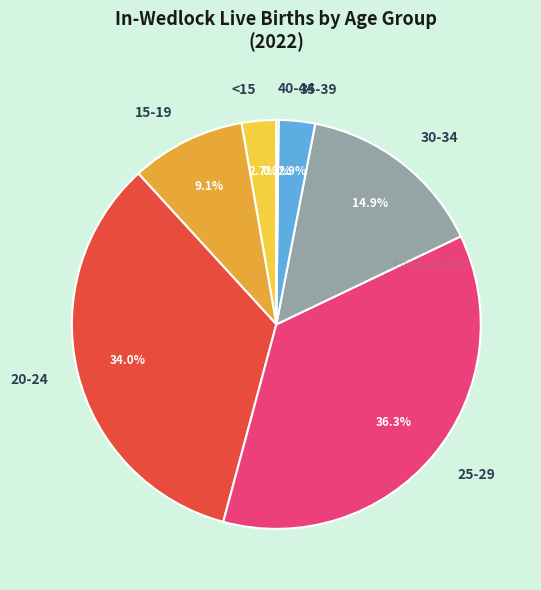

Approximately how many times larger is the value at <15 compared to 30-34?

0.2